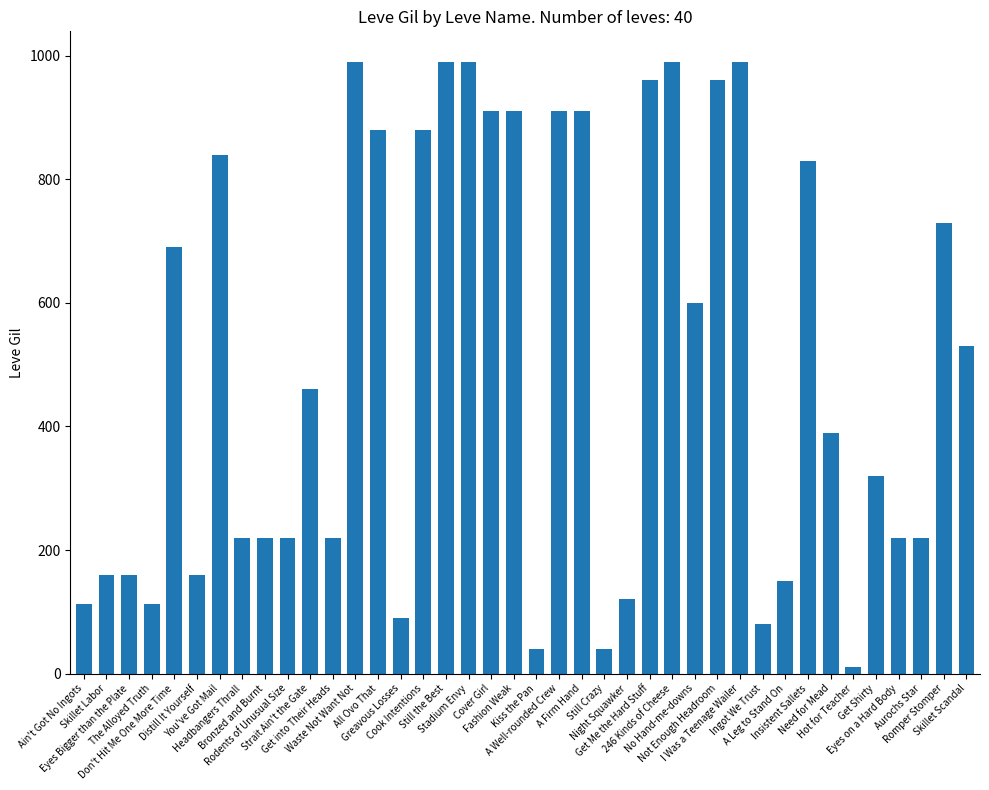

What is the sum of the values at Still the Best and Skillet Labor?

1150